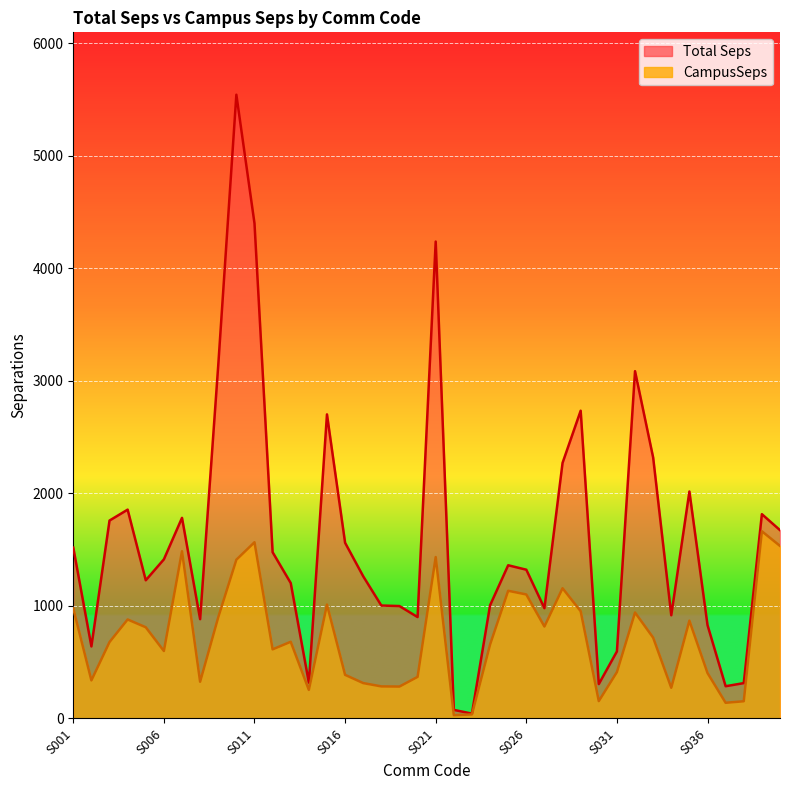

Where is CampusSeps nearest to the value 846?

S035